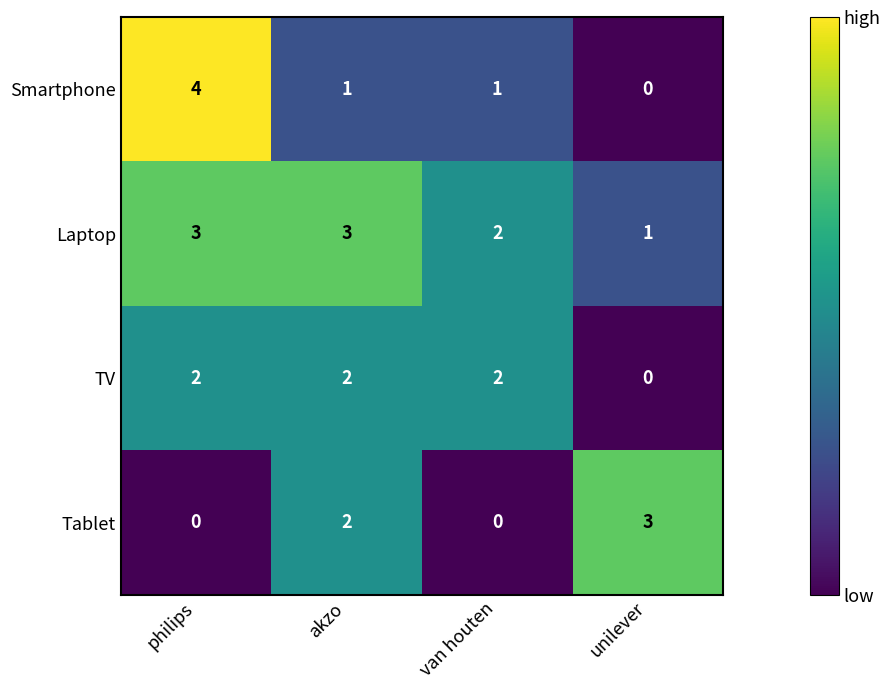

Reading left to right, extract all data points from this chart.

Smartphone: 4	1	1	0
Laptop: 3	3	2	1
TV: 2	2	2	0
Tablet: 0	2	0	3